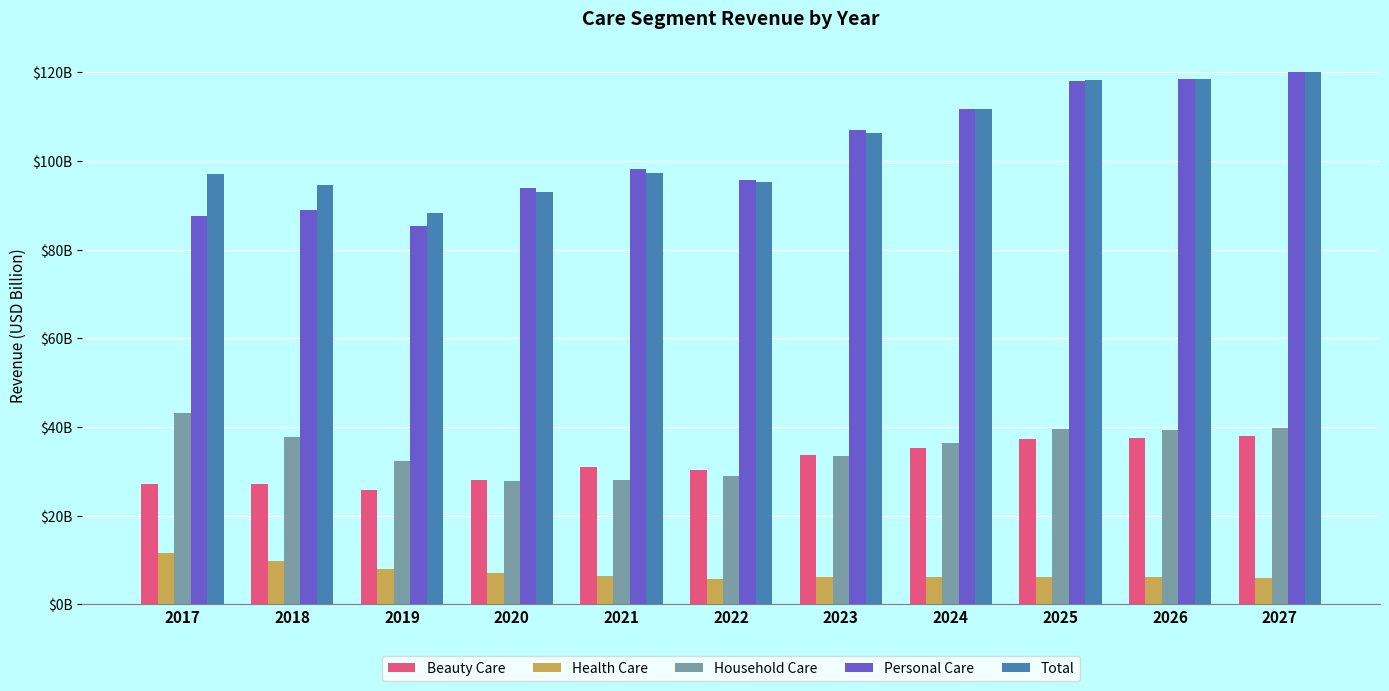

What is the difference between the highest and lowest values at 2023?

100.8